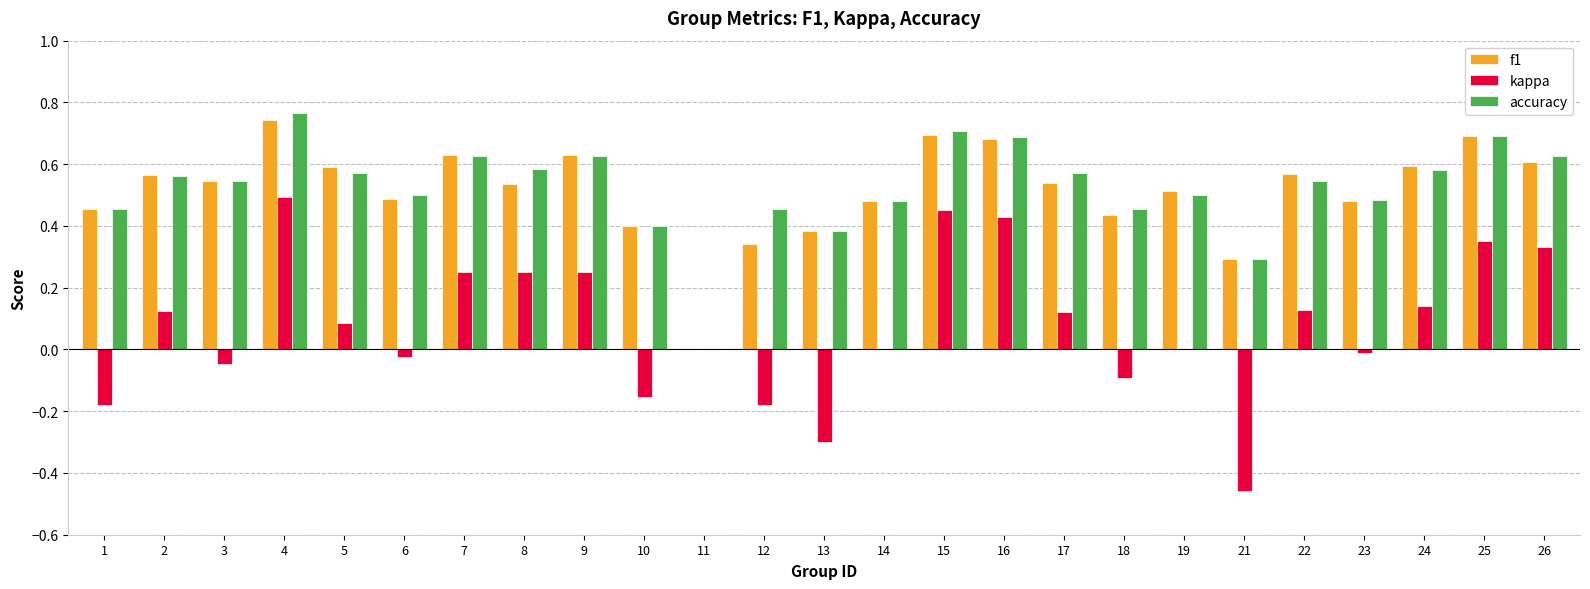

Which category has the highest value in the kappa series?

4